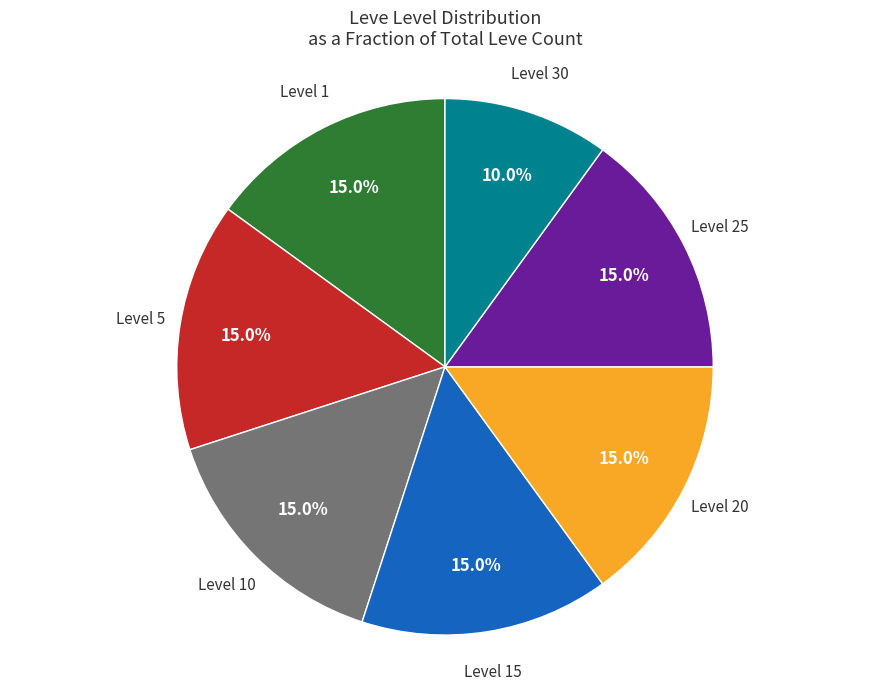

Approximately how many times larger is the value at Level 25 compared to Level 20?

1.0